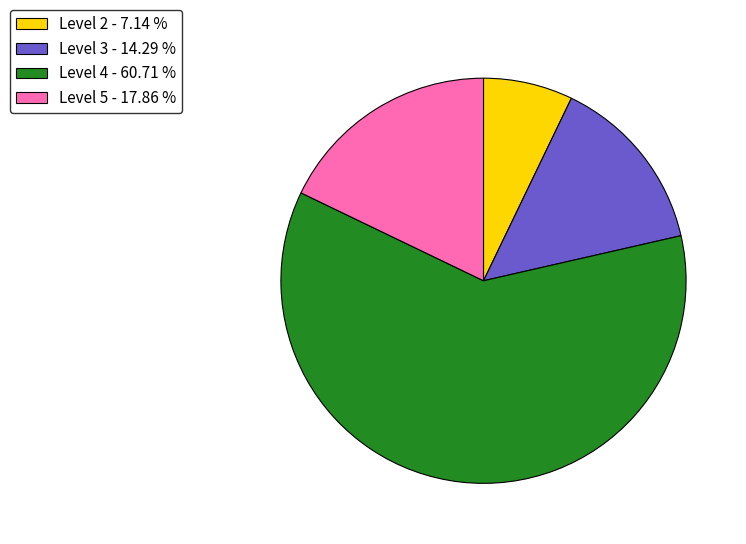

What is the ratio of the value at Level 5 - 17.86 % to the value at Level 3 - 14.29 %?

1.2